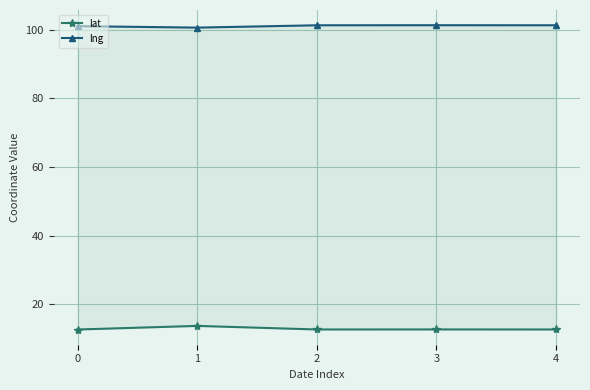

Count the number of data series in this chart.

2